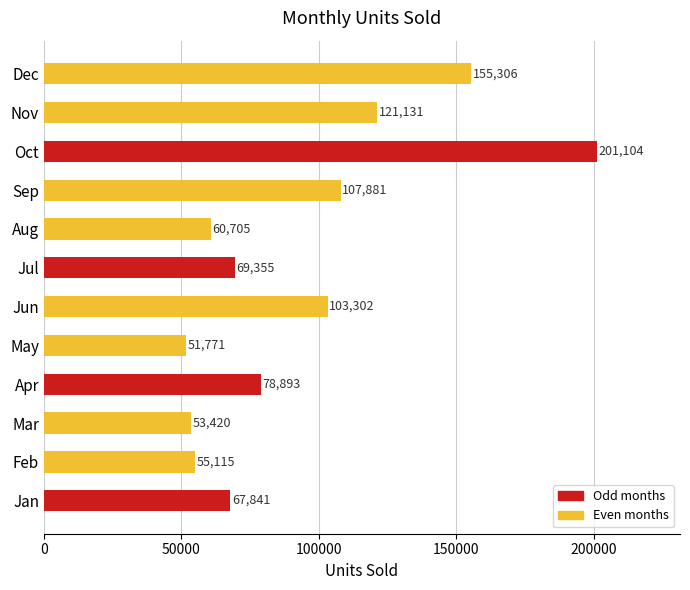

Rank the categories by value from highest to lowest.

Oct, Dec, Nov, Sep, Jun, Apr, Jul, Jan, Aug, Feb, Mar, May